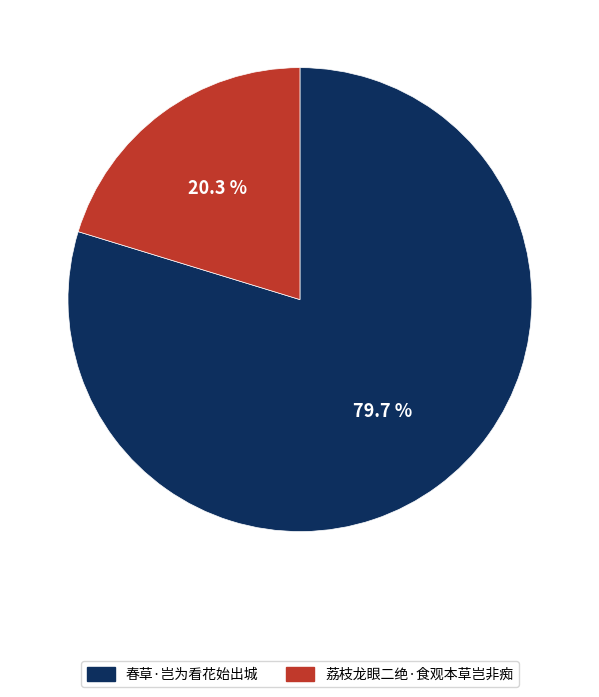

Do 荔枝龙眼二绝·食观本草岂非痴 and 春草·岂为看花始出城 together represent more than half of the pie?

Yes